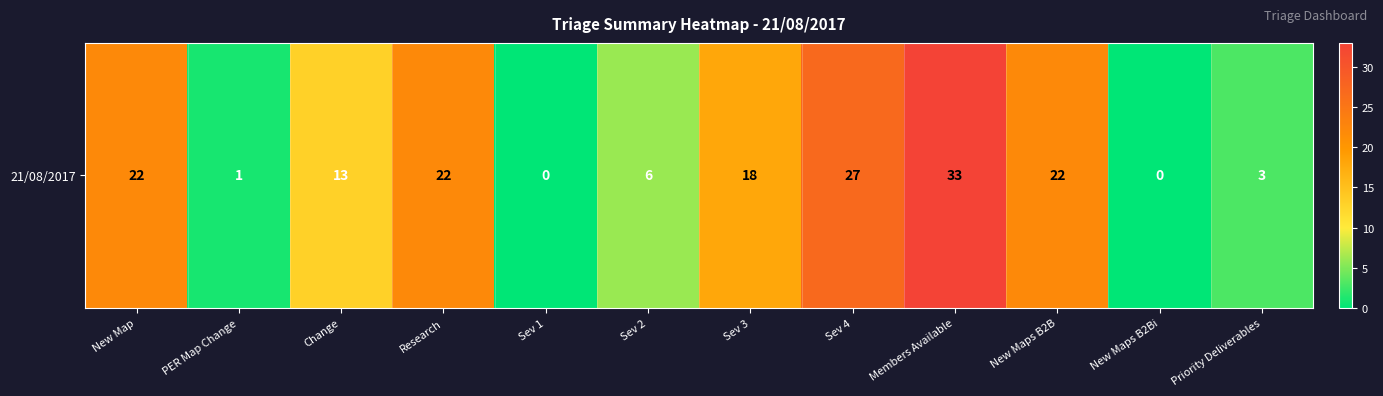

How many data points are less than 18?

6